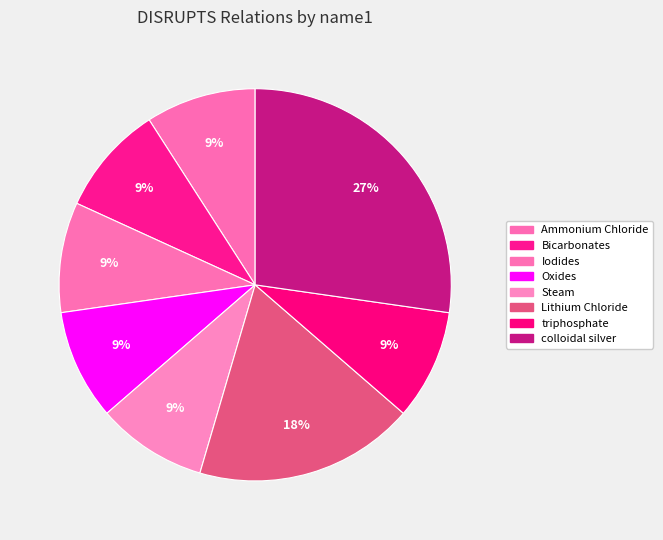

How many slices are in this pie chart?

8